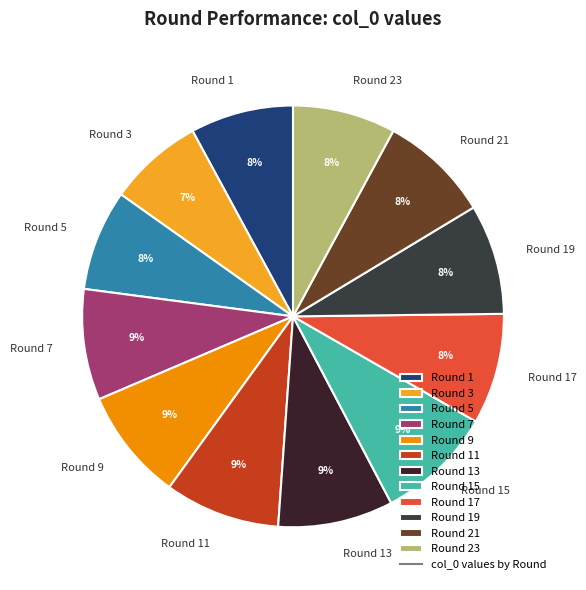

Count the number of slices in the pie.

12